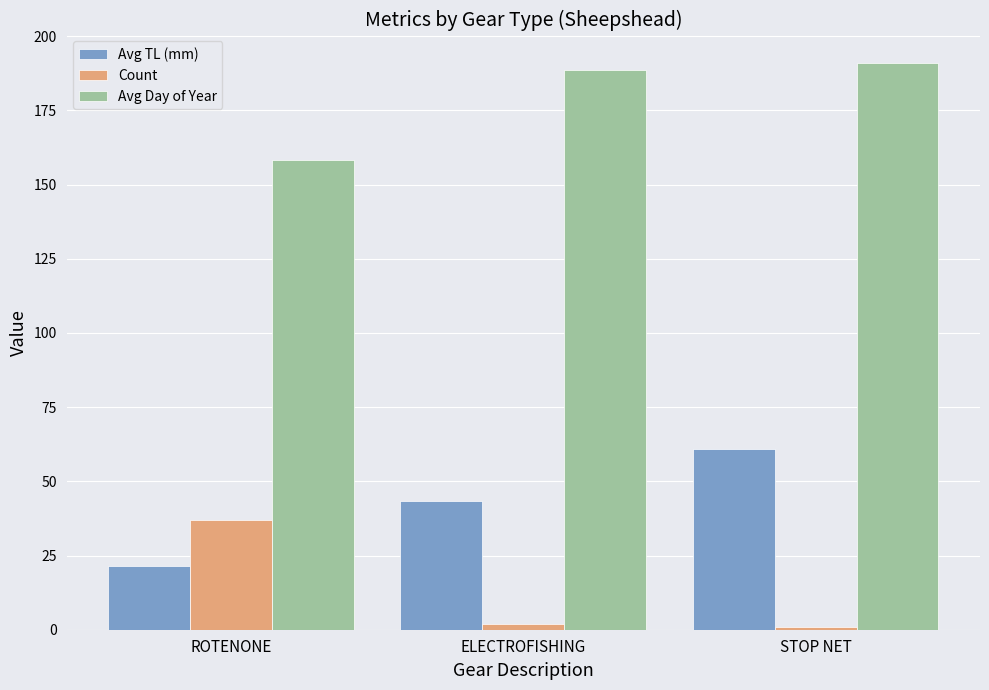

What is the difference between the highest and lowest values at ELECTROFISHING?

186.5